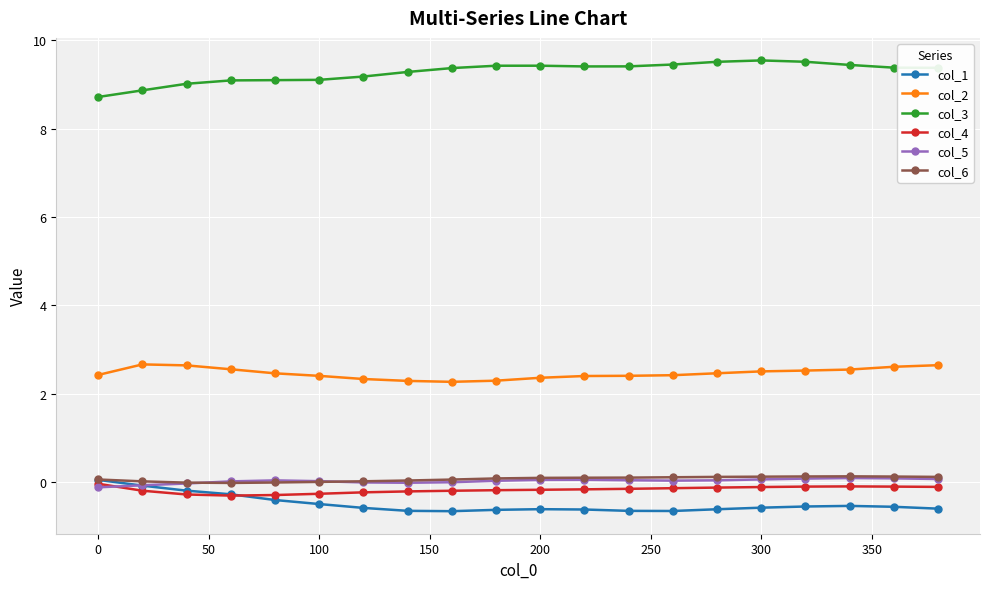

True or false: col_2 and col_5 cross at least once.

False